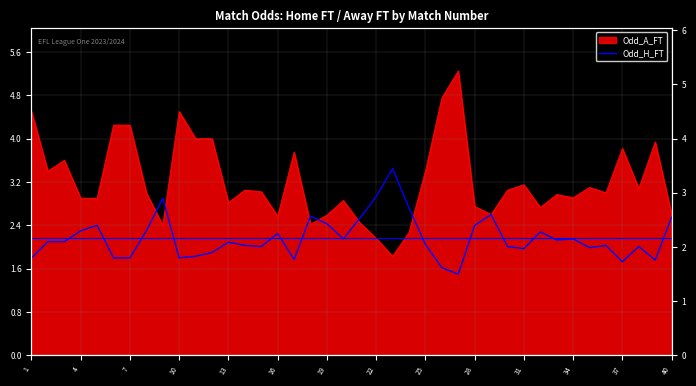

How many points are lower than both their immediate neighbors (excluding endpoints)?

10